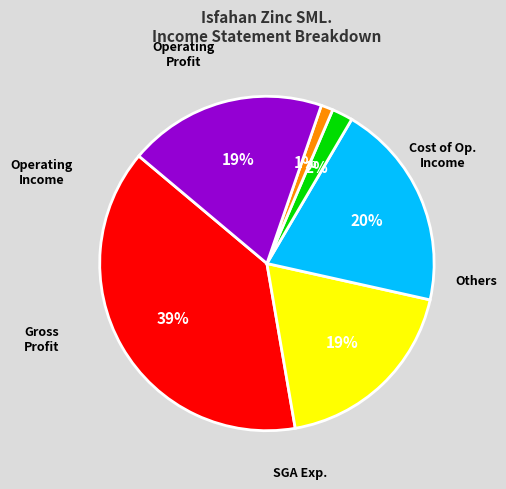

To the nearest percent, what is the difference between the largest and smallest slice percentages?

38%